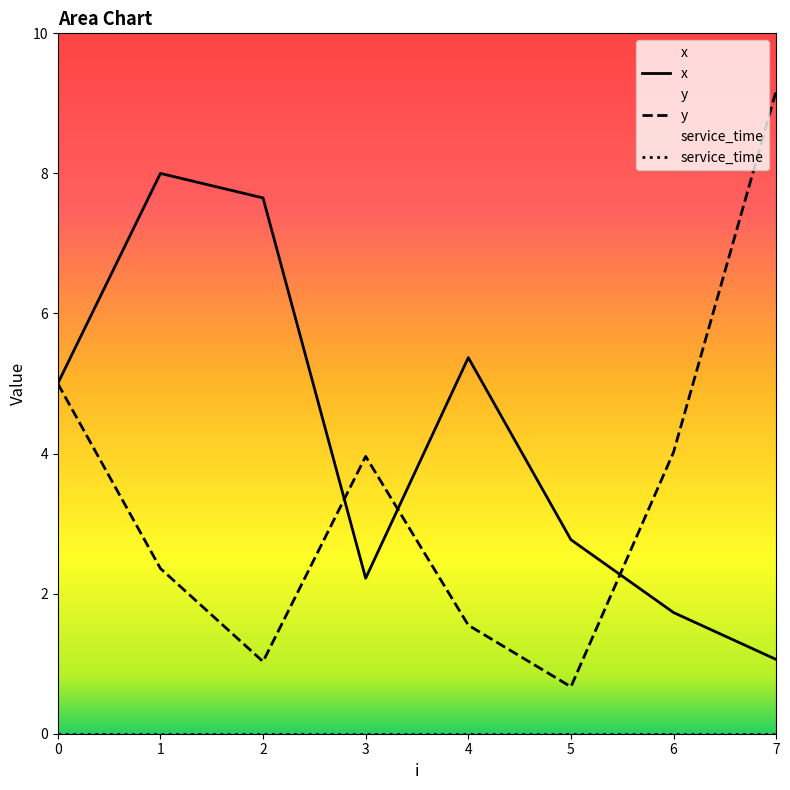

What is the sum of the y values at 4 and 3?

5.5